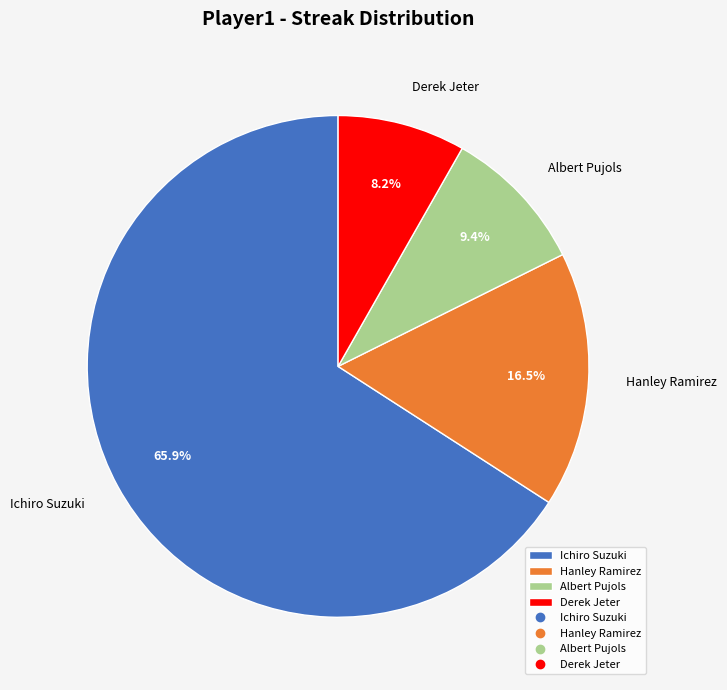

Is it true that Ichiro Suzuki is 76% of the pie?

False